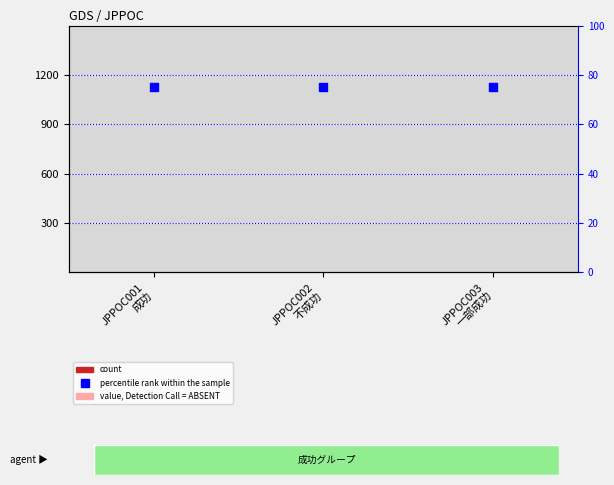

Which series reaches the maximum Y coordinate?

percentile rank within the sample